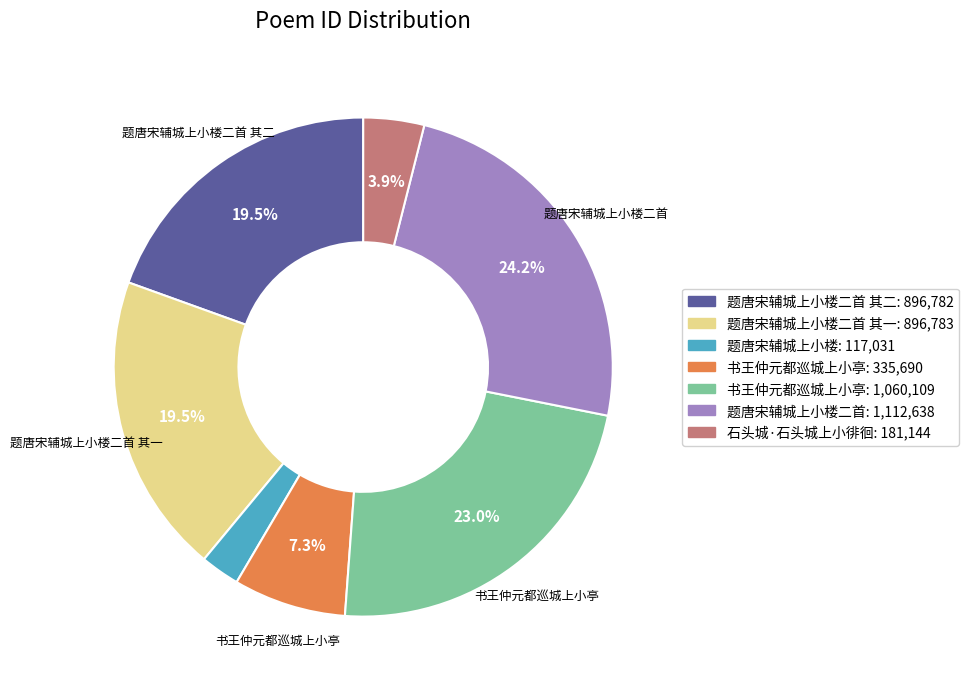

Does any single category account for the majority?

No